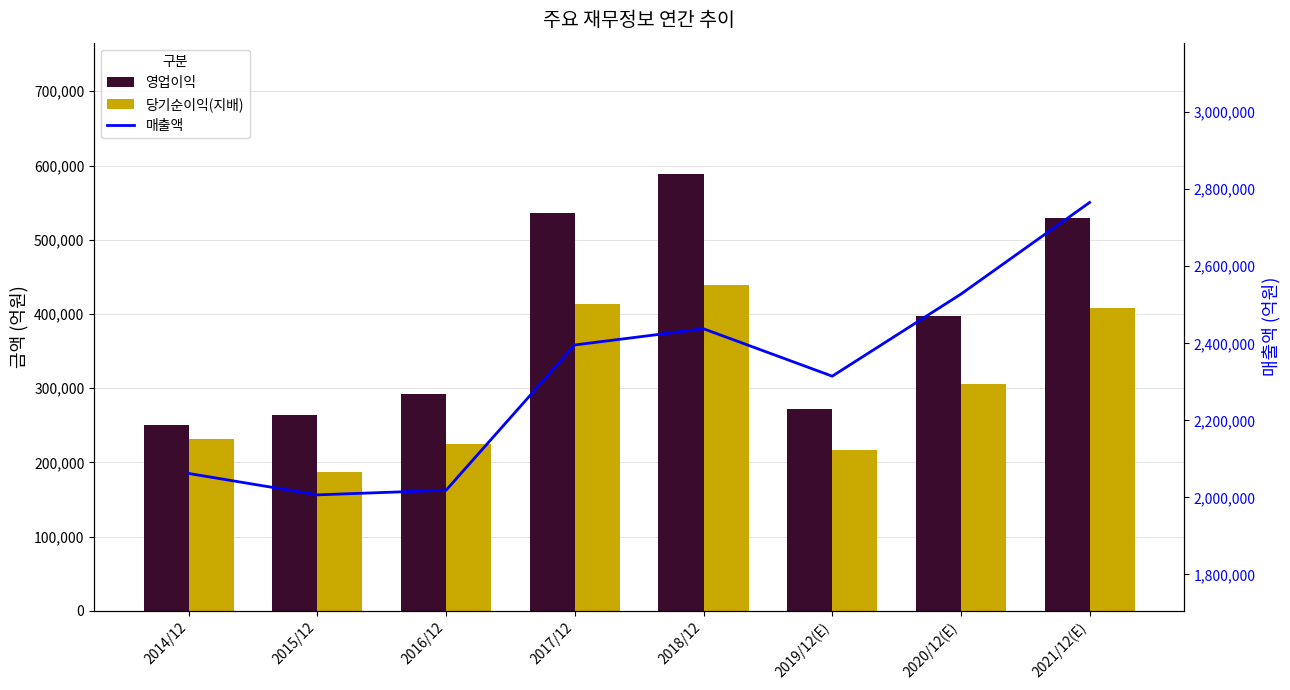

What is the sum of the 매출액 values at 2014/12 and 2018/12?

4499774